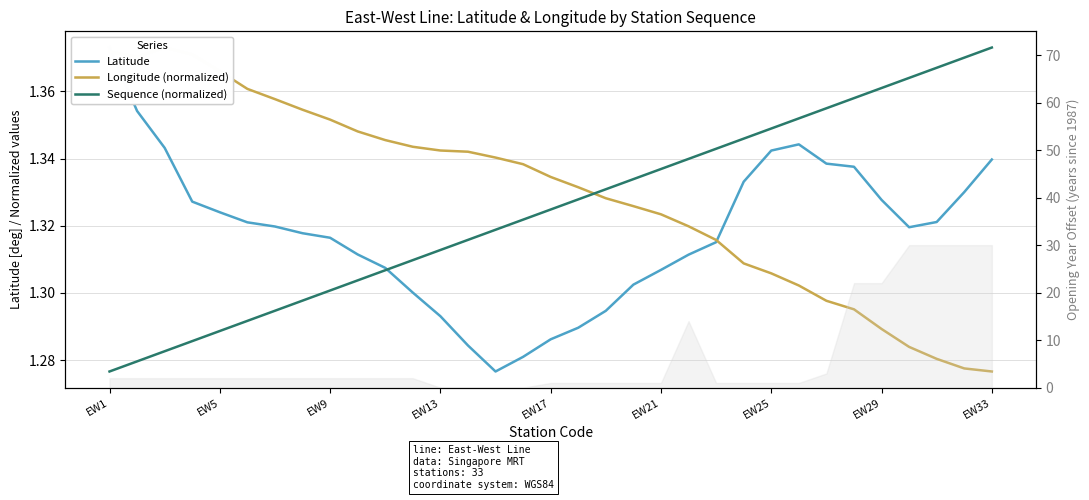

Where is Longitude (normalized) nearest to the value 1?

EW33